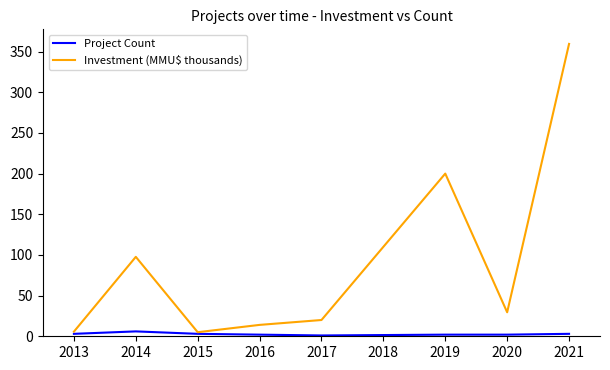

Where is Investment (MMU$ thousands) nearest to the value 182?

2019